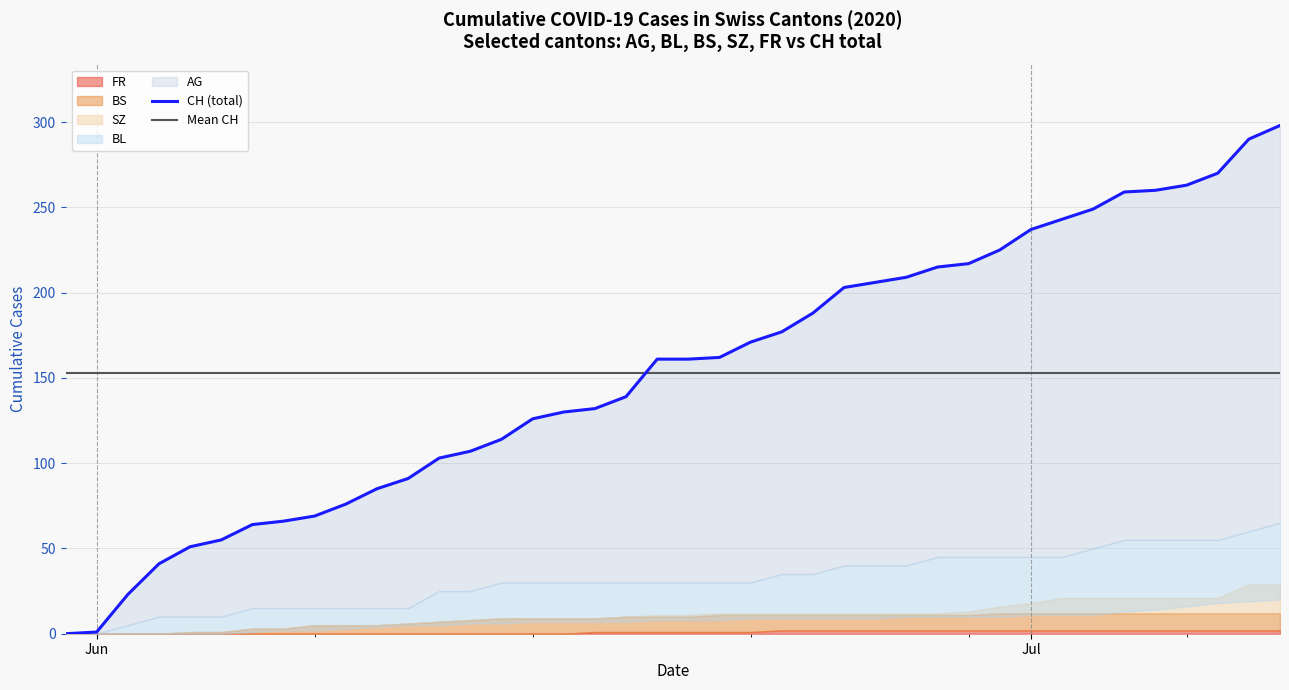

Which label corresponds to the smallest value in the chart?

Jun